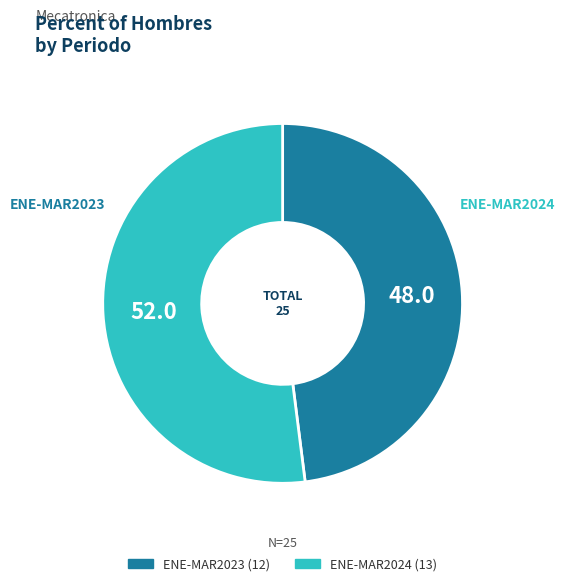

The ENE-MAR2024 slice represents 44% of the pie. True or false?

False